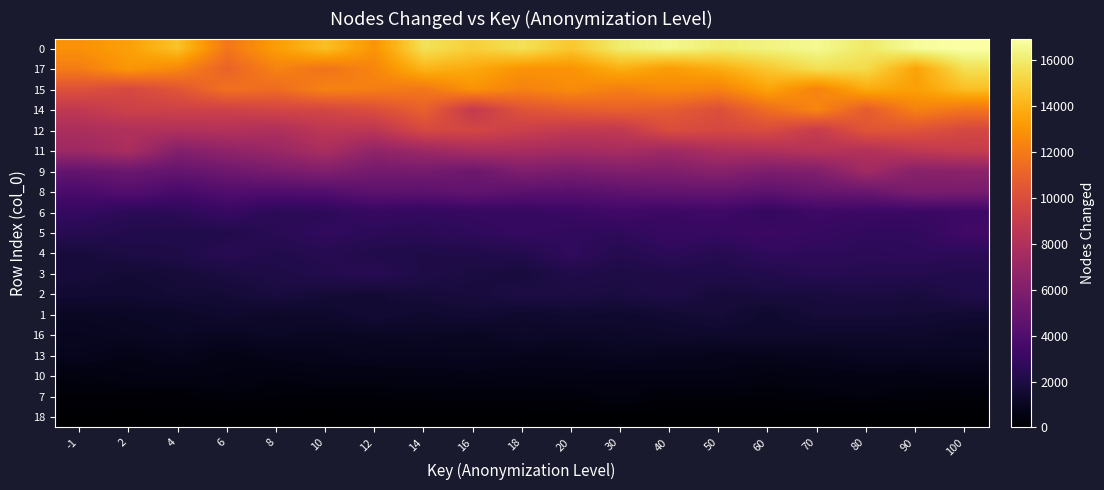

Reading left to right, what are all the values shown in this chart?

18: -1=15.2	2=0.0	4=37.5	6=47.0	8=0.0	10=0.0	12=6.4	14=0.0	16=0.0	18=0.0	20=44.0	30=38.9	40=3.3	50=56.4	60=23.4	70=0.0	80=18.4	90=0.0	100=43.9
7: -1=251.8	2=247.7	4=220.2	6=348.7	8=263.9	10=250.8	12=260.5	14=322.8	16=316.6	18=324.5	20=330.4	30=446.3	40=285.4	50=283.3	60=268.4	70=366.1	80=404.2	90=328.1	100=285.7
10: -1=444.0	2=571.5	4=588.4	6=581.9	8=494.7	10=575.9	12=576.2	14=593.8	16=655.5	18=613.2	20=659.0	30=619.6	40=646.8	50=683.7	60=526.1	70=626.5	80=623.9	90=619.9	100=658.5
13: -1=907.0	2=697.0	4=885.4	6=647.8	8=790.0	10=851.5	12=906.0	14=932.0	16=954.1	18=859.8	20=863.2	30=1002.8	40=917.4	50=828.5	60=856.3	70=890.8	80=1039.6	90=1020.1	100=1086.4
16: -1=973.0	2=1056.4	4=1126.7	6=1042.8	8=1146.0	10=1041.9	12=1093.7	14=1110.6	16=1040.0	18=1244.1	20=1157.8	30=1229.8	40=1300.3	50=1315.4	60=1358.5	70=1293.4	80=1276.6	90=1333.3	100=1175.4
1: -1=1094.1	2=1133.3	4=1197.7	6=1396.0	8=1256.6	10=1346.2	12=1579.5	14=1396.3	16=1556.7	18=1371.5	20=1486.2	30=1416.8	40=1516.8	50=1687.9	60=1390.7	70=1684.6	80=1683.7	90=1603.4	100=1520.6
2: -1=1540.1	2=1484.3	4=1619.4	6=1618.3	8=1867.9	10=1638.6	12=1557.2	14=1754.0	16=1788.2	18=1976.1	20=1931.1	30=1892.6	40=2075.9	50=1733.0	60=1838.3	70=1826.6	80=1930.2	90=1820.4	100=2130.5
3: -1=1750.6	2=1590.2	4=1693.9	6=1933.1	8=2047.5	10=2260.3	12=2435.6	14=2081.3	16=1896.9	18=1753.0	20=2158.1	30=2023.7	40=2118.5	50=2121.2	60=2227.4	70=2447.6	80=2339.9	90=2324.1	100=2221.3
4: -1=1755.3	2=1995.2	4=2106.6	6=2454.2	8=2213.7	10=2396.5	12=2182.5	14=2103.8	16=2179.1	18=2257.8	20=2780.8	30=2317.2	40=2637.3	50=2379.1	60=2728.9	70=2673.9	80=2619.7	90=2677.3	100=2610.8
5: -1=2377.5	2=2253.5	4=2153.5	6=2186.5	8=2497.5	10=2800.3	12=2580.4	14=2571.5	16=2688.9	18=2920.3	20=2761.9	30=2687.9	40=3011.2	50=2928.5	60=3176.0	70=2968.4	80=2750.6	90=2766.6	100=3367.8
6: -1=2894.7	2=2561.5	4=2568.1	6=2984.4	8=2518.1	10=2607.9	12=2962.9	14=2802.7	16=2927.9	18=2943.6	20=3091.2	30=3352.5	40=3136.5	50=3294.6	60=2803.1	70=3250.8	80=3139.2	90=3111.5	100=3227.0
8: -1=3738.1	2=4153.4	4=3607.2	6=4052.0	8=3981.4	10=4095.6	12=4533.0	14=4476.3	16=4767.5	18=4427.9	20=4350.0	30=4551.1	40=4750.6	50=4803.6	60=4527.6	70=4922.2	80=5031.3	90=5732.7	100=5627.4
9: -1=4811.1	2=5104.4	4=4787.0	6=5187.9	8=5600.6	10=6007.6	12=5424.1	14=5545.3	16=5116.8	18=5907.5	20=5687.0	30=5968.8	40=5941.9	50=6311.2	60=5822.9	70=6019.7	80=7375.5	90=6272.6	100=6434.3
11: -1=7172.6	2=7746.3	4=6128.7	6=6589.6	8=7010.6	10=7720.1	12=6682.2	14=7116.8	16=7671.0	18=7643.8	20=7417.1	30=7639.1	40=7229.2	50=7832.0	60=7938.7	70=8269.8	80=8053.1	90=8609.1	100=8958.3
12: -1=7748.3	2=7989.2	4=7982.0	6=8097.9	8=7878.7	10=8541.4	12=8476.5	14=9716.9	16=9598.8	18=9146.1	20=8712.8	30=8680.2	40=9977.2	50=9654.4	60=9905.8	70=8933.3	80=10415.0	90=10320.4	100=9678.6
14: -1=8678.7	2=9268.8	4=9313.3	6=9280.9	8=9555.9	10=9636.6	12=10036.0	14=10962.7	16=8800.9	18=10310.3	20=10714.9	30=10950.0	40=10731.2	50=10099.2	60=11467.3	70=12440.3	80=10726.4	90=12275.0	100=11753.8
15: -1=10190.6	2=9734.4	4=10392.7	6=11648.1	8=11370.5	10=12309.9	12=12138.3	14=11847.1	16=12887.6	18=12227.1	20=12670.7	30=12127.8	40=12554.5	50=12246.6	60=13536.2	70=12313.2	80=13781.2	90=13337.0	100=14414.8
17: -1=12056.7	2=13048.3	4=12469.7	6=11009.1	8=12317.3	10=11727.6	12=12416.8	14=14106.3	16=13684.8	18=12926.9	20=12911.8	30=13886.6	40=13192.0	50=13802.4	60=14731.1	70=15558.0	80=15374.5	90=13479.7	100=15580.8
0: -1=12848.6	2=13360.5	4=14562.8	6=11848.1	8=13266.9	10=14452.9	12=12947.3	14=15638.3	16=14987.2	18=15608.5	20=14708.7	30=16057.4	40=16499.3	50=16066.5	60=16305.3	70=16571.7	80=15899.7	90=16711.6	100=16945.2